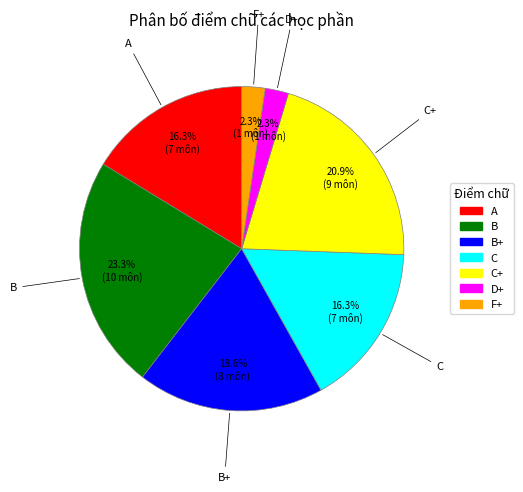

To the nearest percent, what is the average slice percentage?

14%